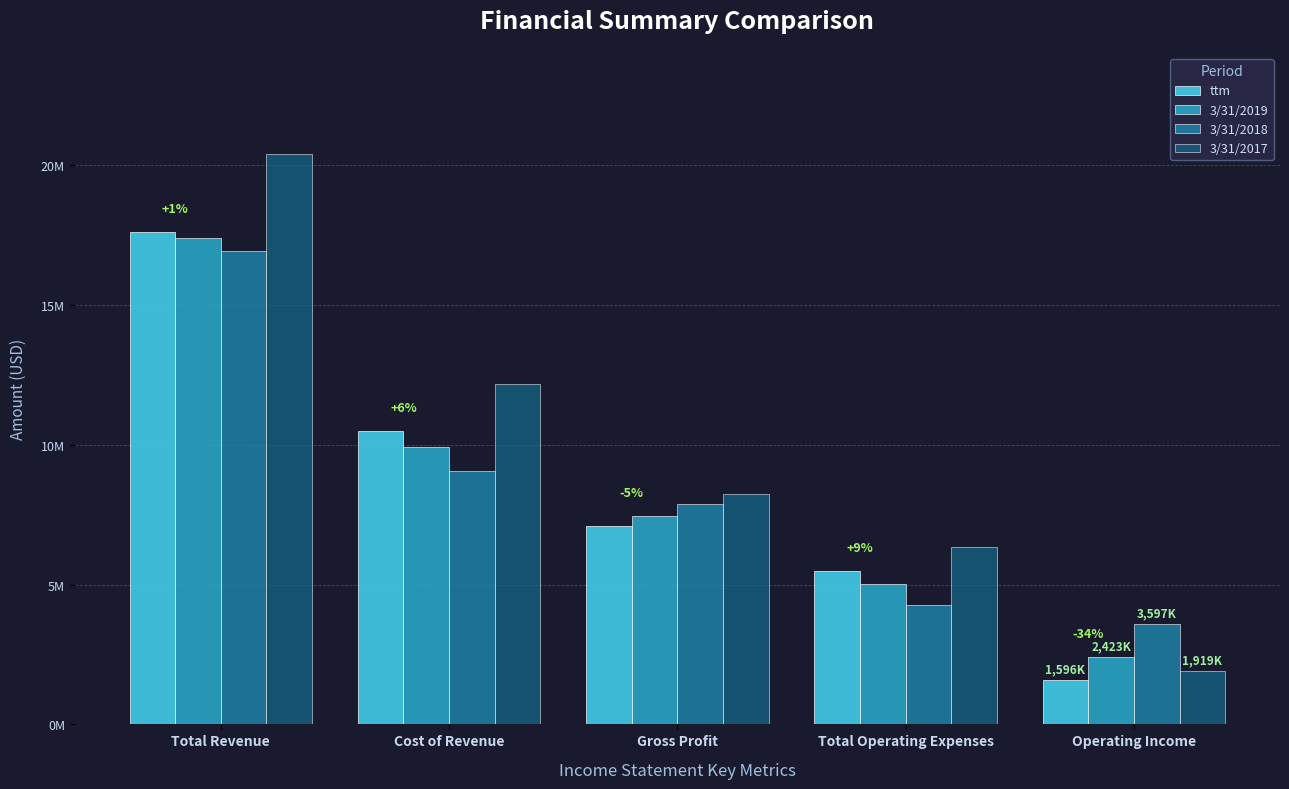

Which series has the largest range (max minus min)?

3/31/2017